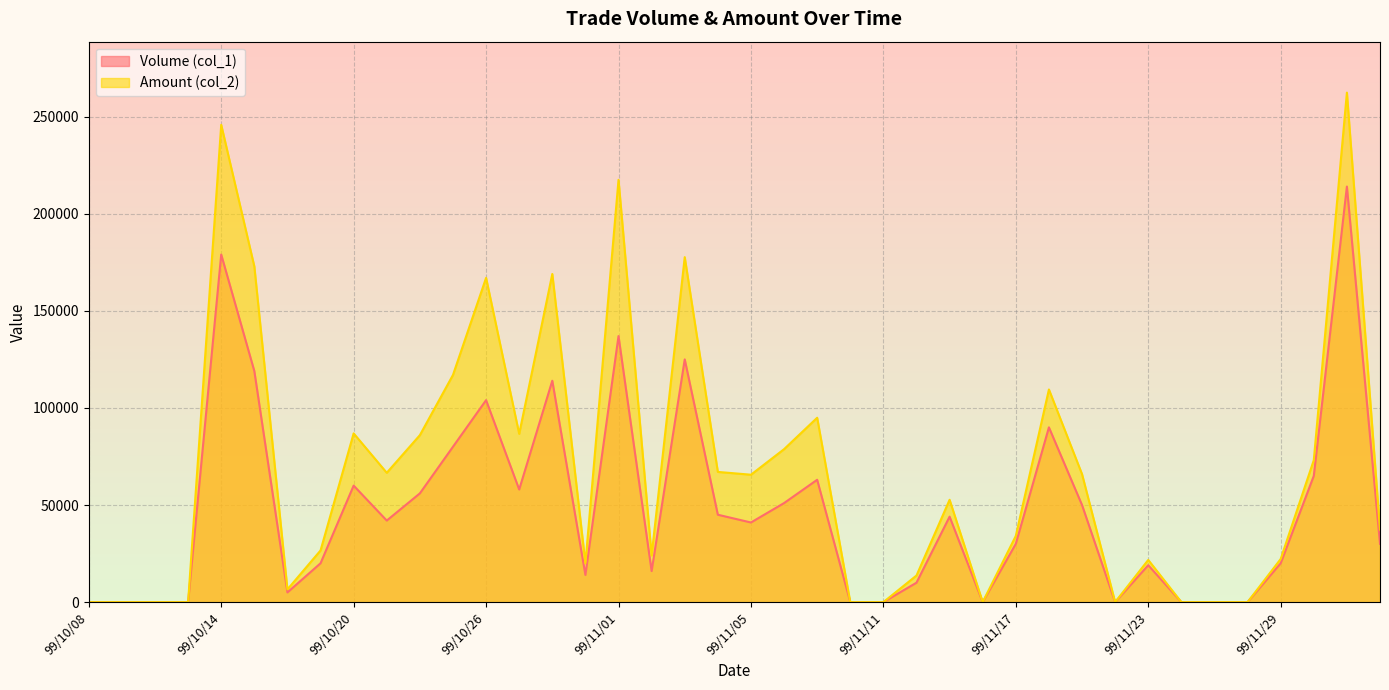

How many interior local valleys does the Volume (col_1) series have?

8